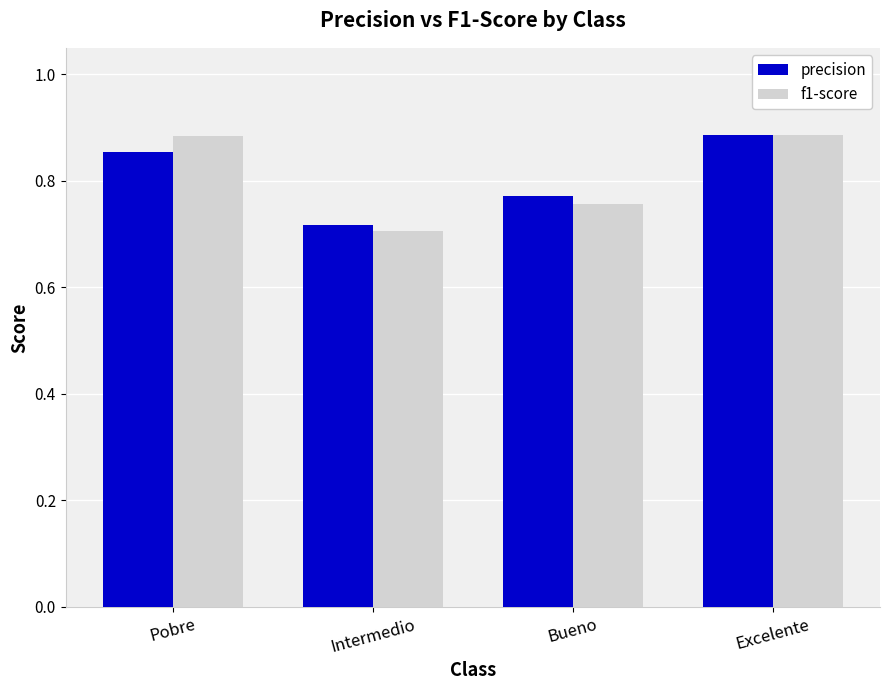

At how many categories does at least one series exceed 0?

4